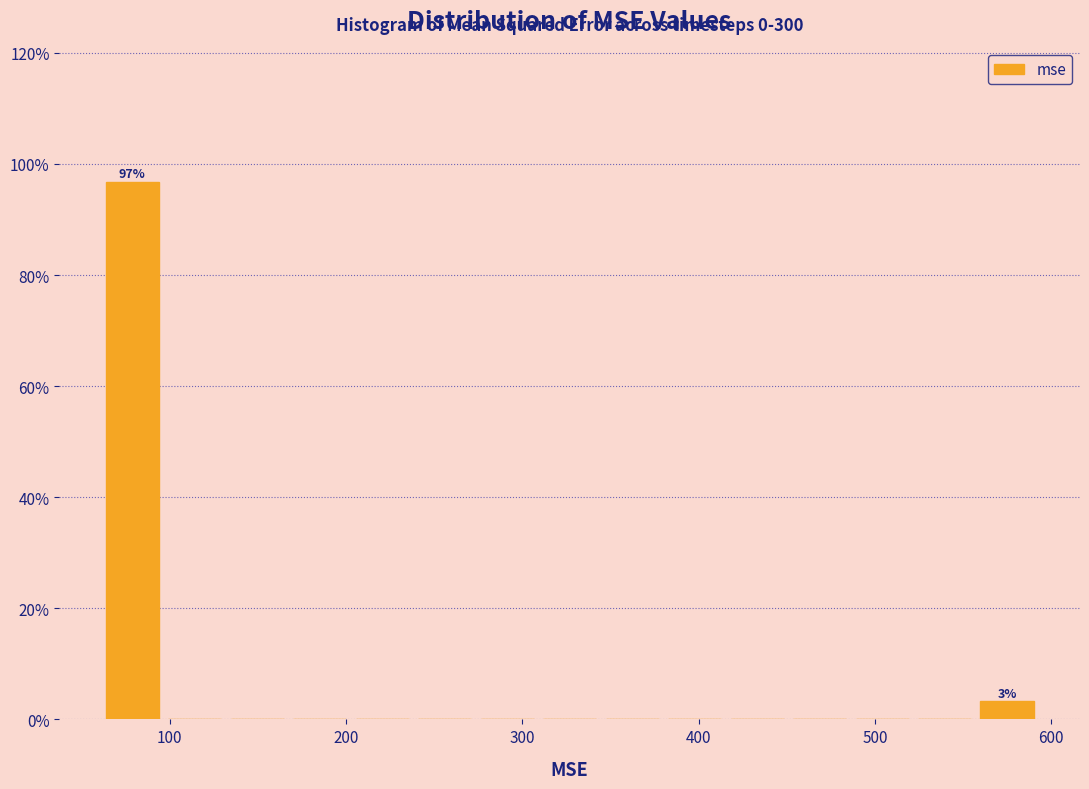

Around what value on the x-axis is the tallest bar? Give the approximate position of its centre, as read against the axis.

80